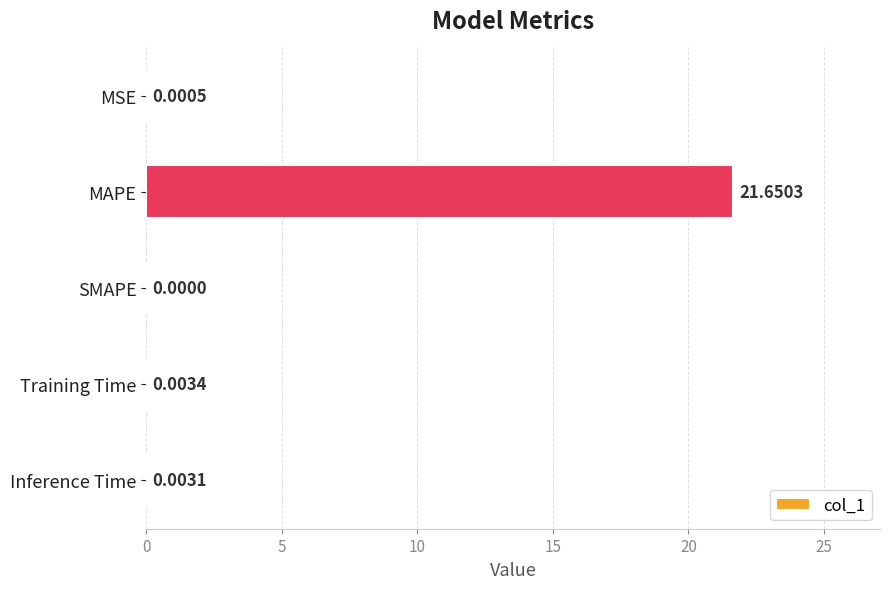

Which category has the highest value across all series?

MAPE